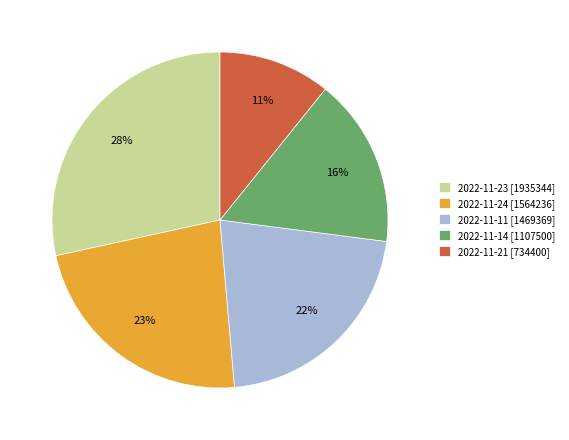

To the nearest percent, what is the average slice percentage?

20%